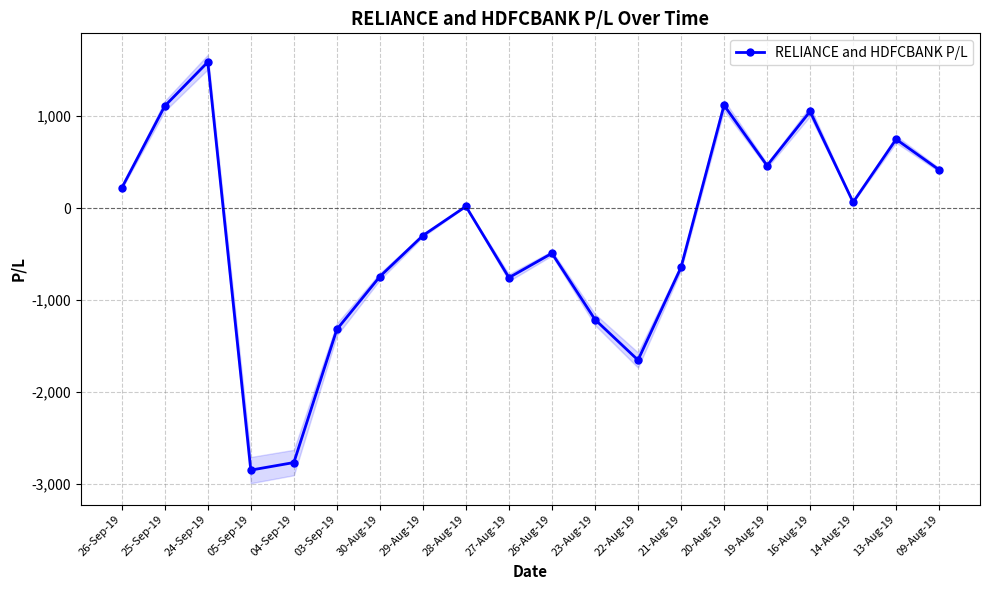

Does the chart display data point markers on the line(s)?

Yes